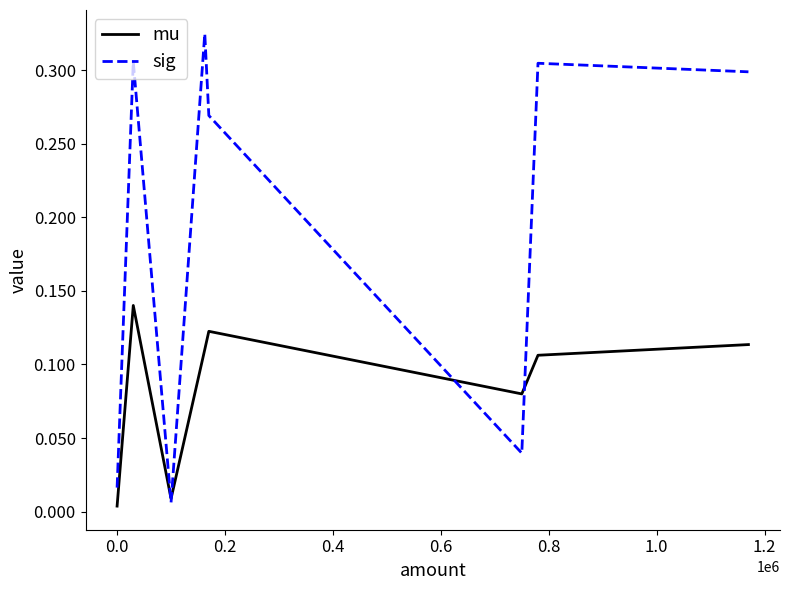

List the series in order of their overall mean, highest first.

sig, mu